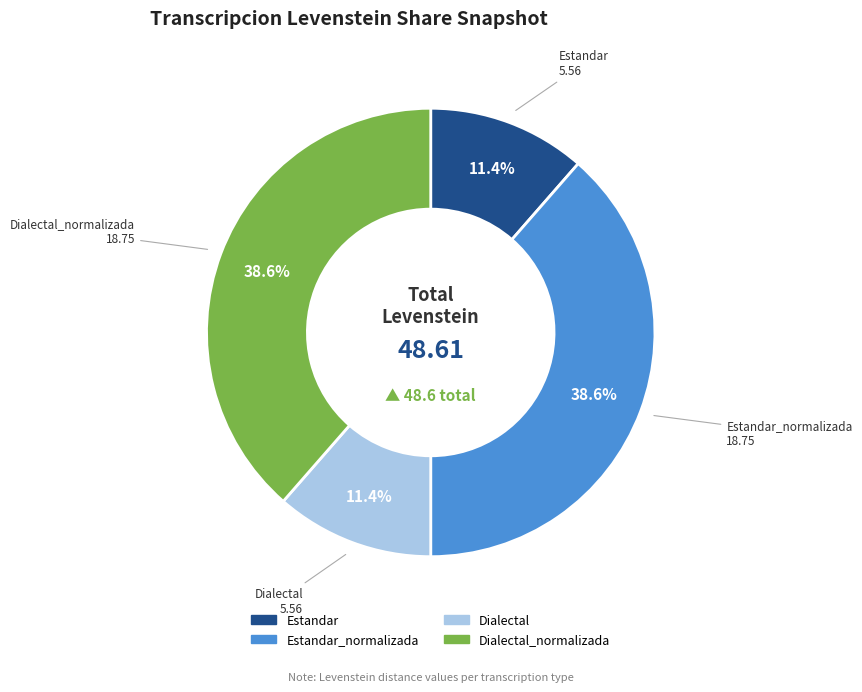

Count the number of slices in the pie.

4